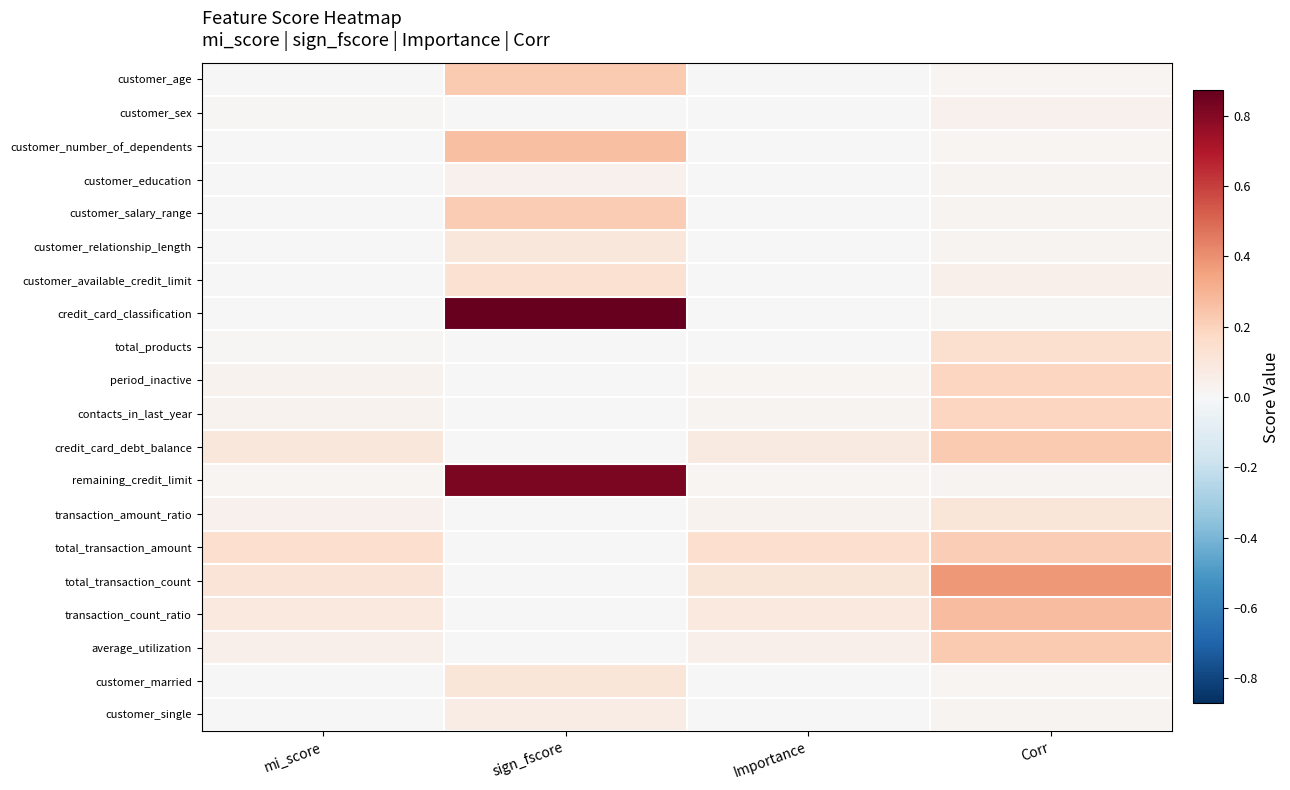

How many series are shown in this chart?

20